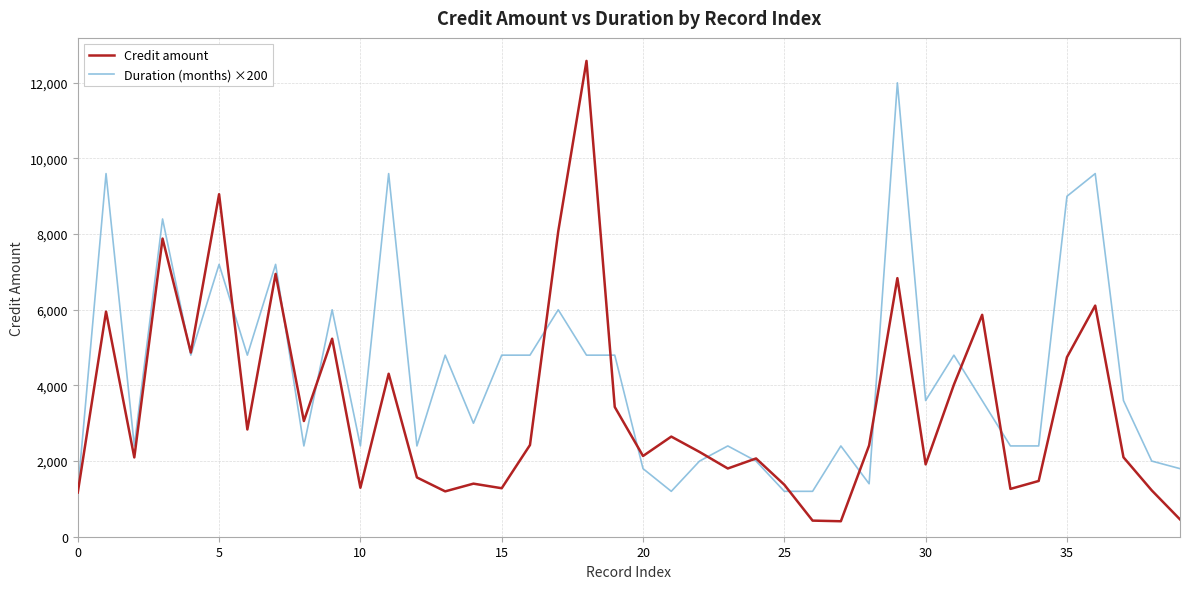

Which series has the largest range (max minus min)?

Credit amount